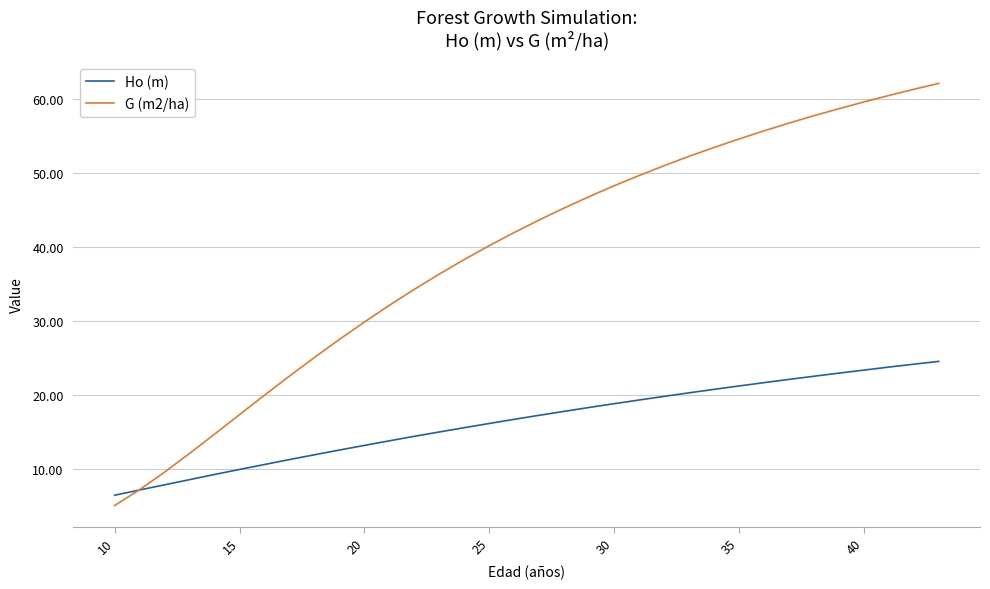

List the series in order of their peak value, highest first.

G (m2/ha), Ho (m)